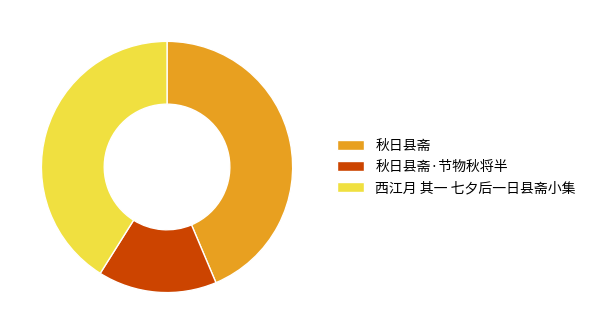

How many segments does this pie chart have?

3